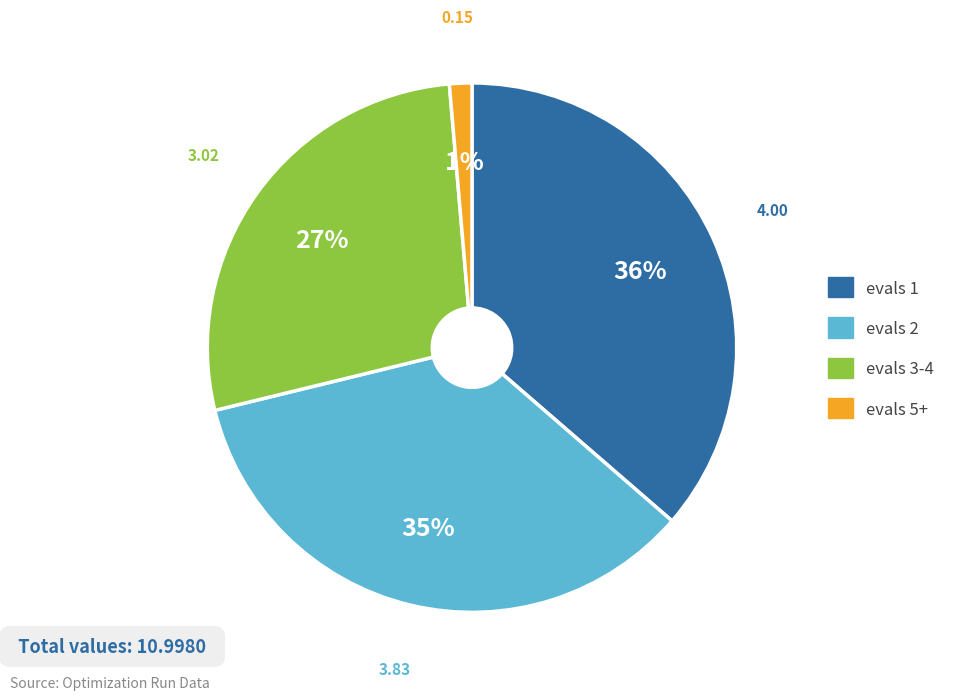

Approximately how many times larger is the value at evals 1 compared to evals 3-4?

1.3